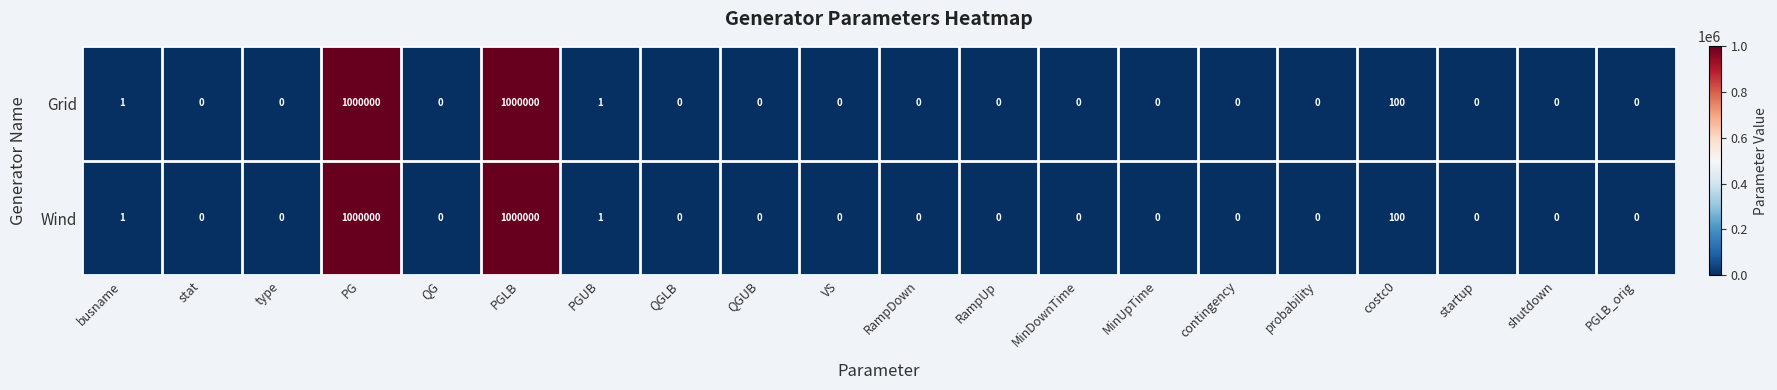

What is the highest value of the Grid series?

1000000